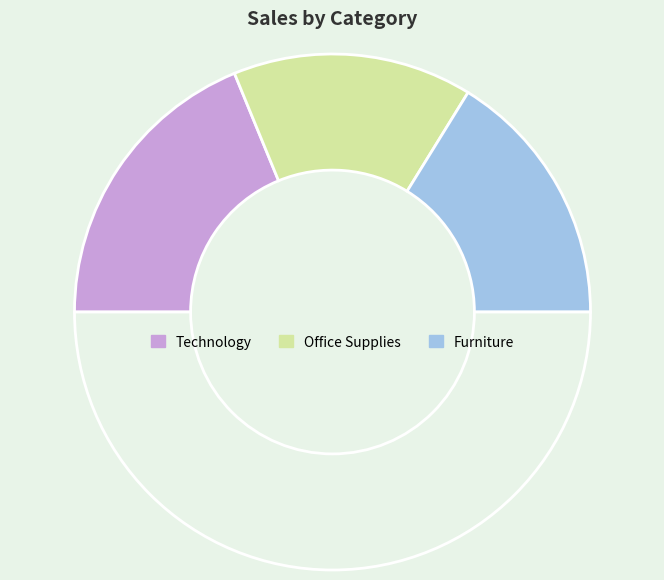

How many slices are in this pie chart?

4